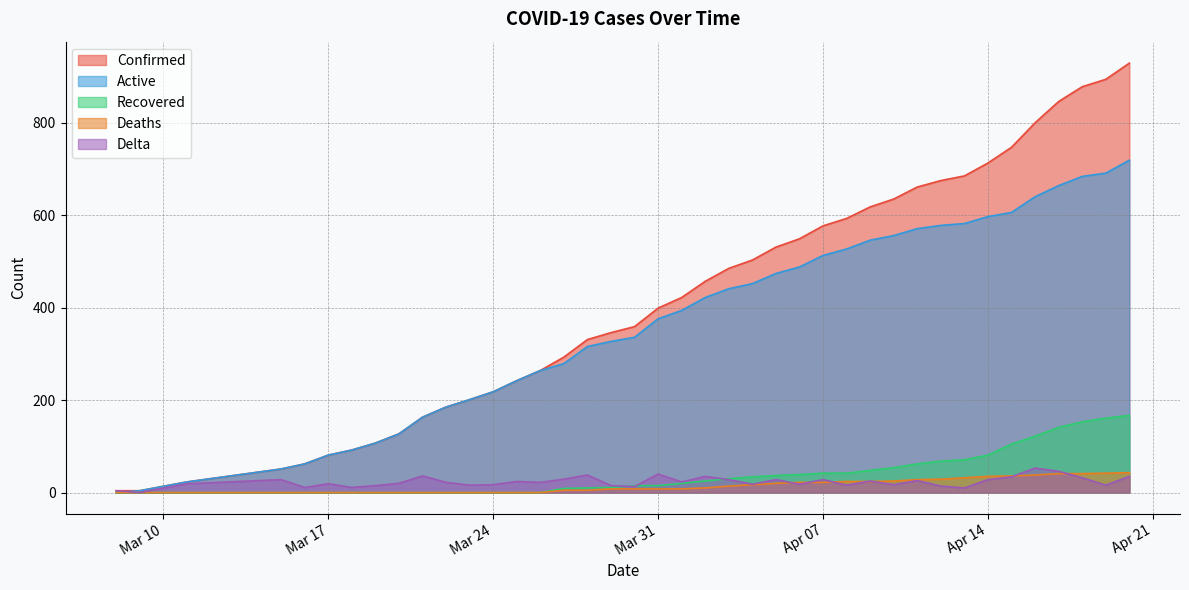

At which label does Deaths first exceed 8?

2020-04-02